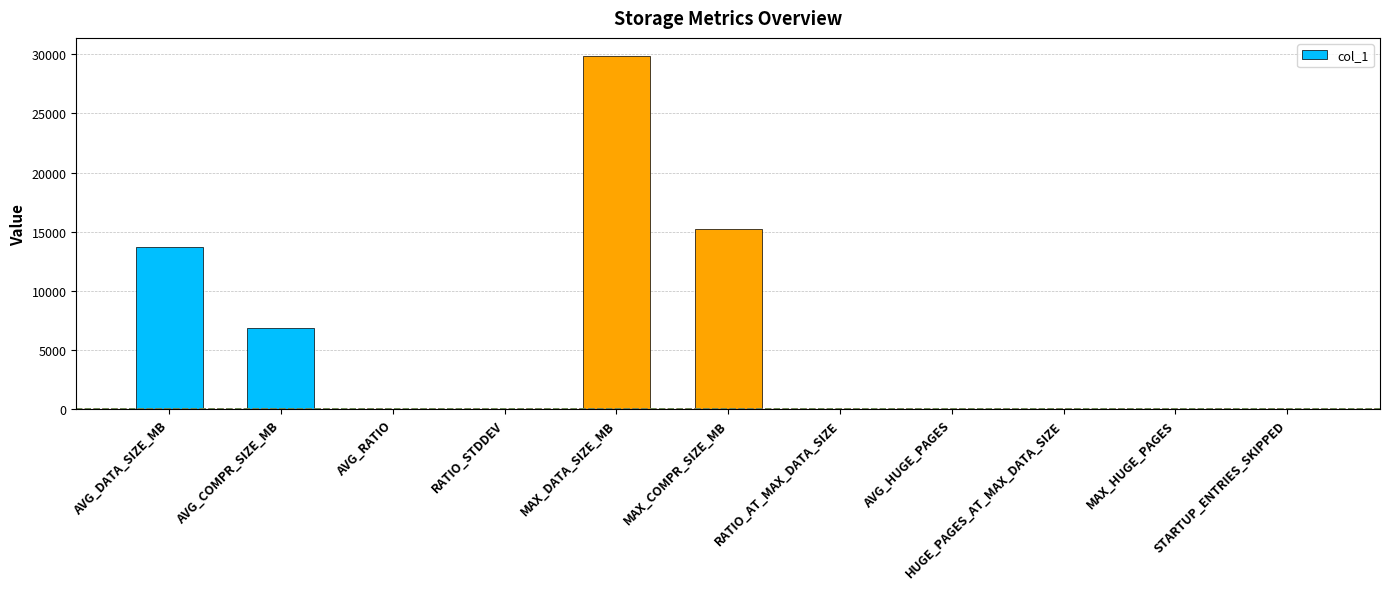

What is the ratio of the value at AVG_DATA_SIZE_MB to the value at AVG_COMPR_SIZE_MB?

2.0